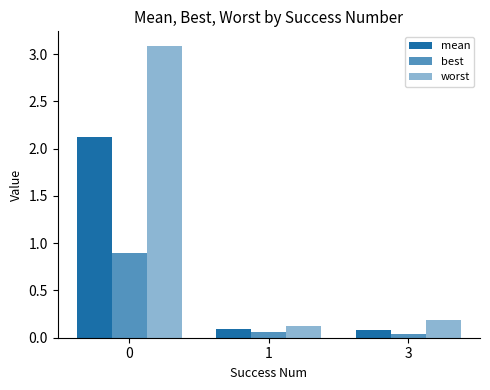

Does the chart contain any negative values?

No